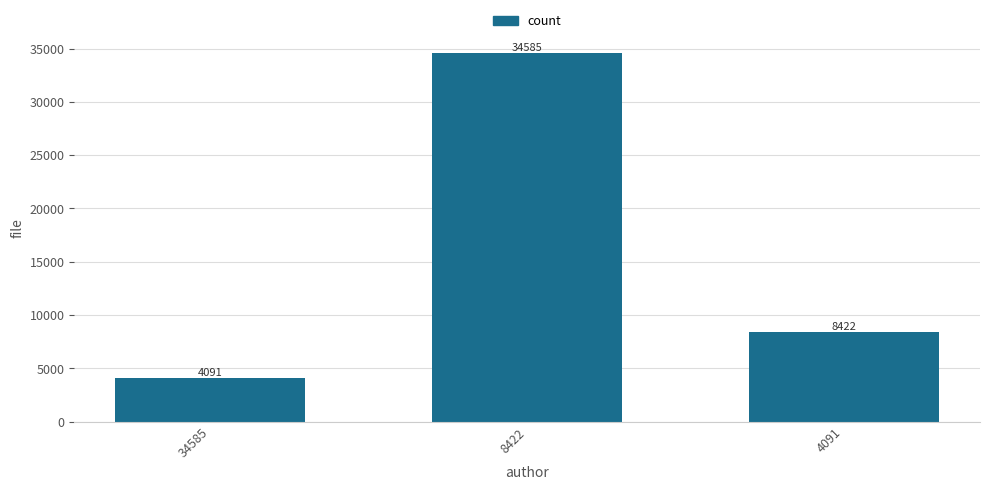

Rank the categories by value from lowest to highest.

34585, 4091, 8422